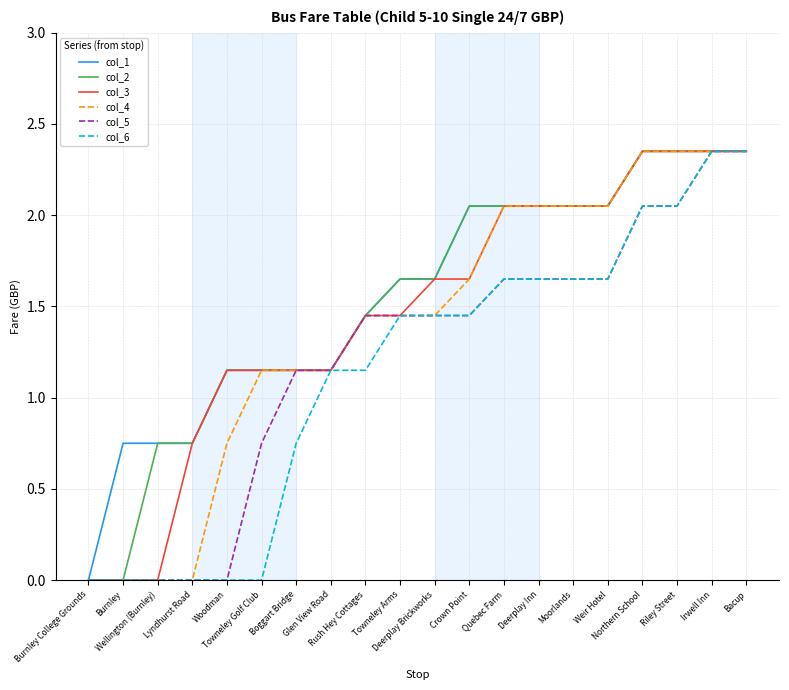

How many lines are shown in the chart?

6